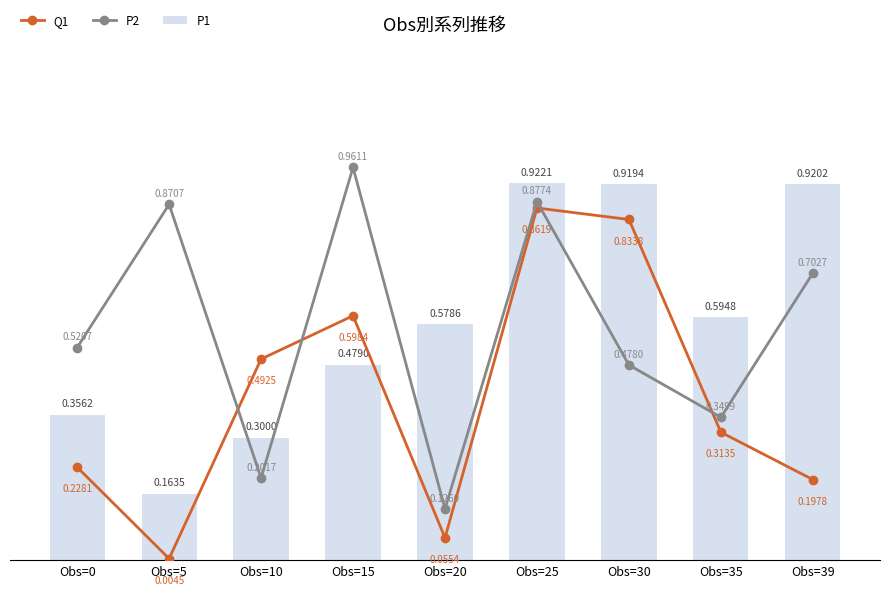

Reading left to right, transcribe all the data shown in this chart.

Q1: 0.2	0.0	0.5	0.6	0.1	0.9	0.8	0.3	0.2
P2: 0.5	0.9	0.2	1.0	0.1	0.9	0.5	0.3	0.7
P1: 0.4	0.2	0.3	0.5	0.6	0.9	0.9	0.6	0.9